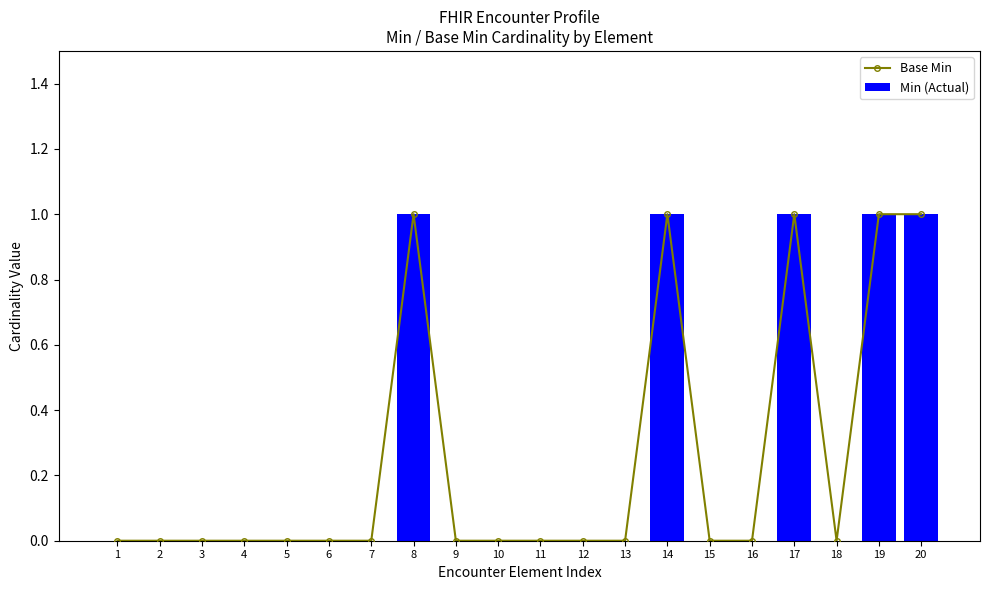

How many Base Min values are between 0 and 1?

20